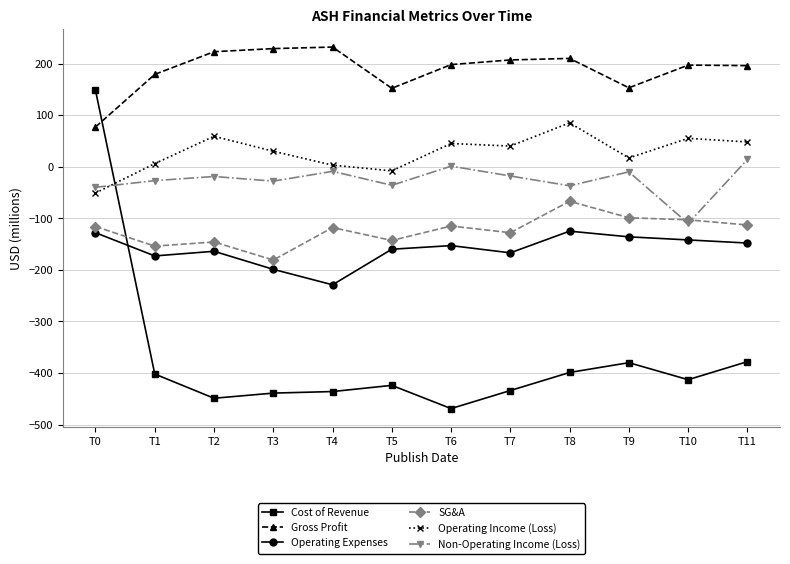

True or false: Cost of Revenue has more than 1 interior local peaks.

True